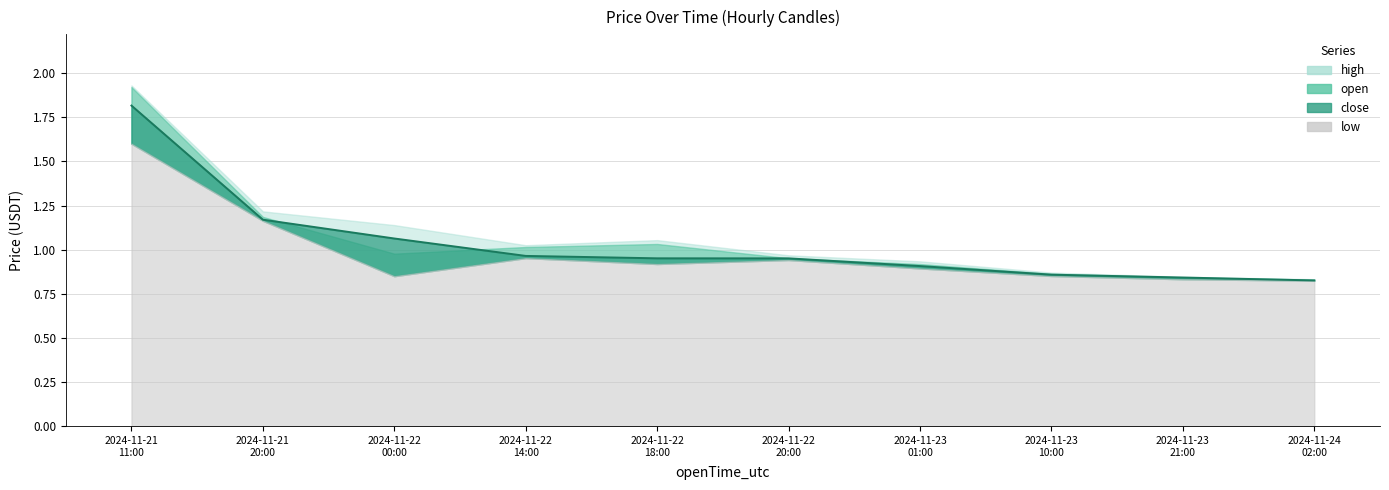

At how many categories does at least one series exceed 1?

5